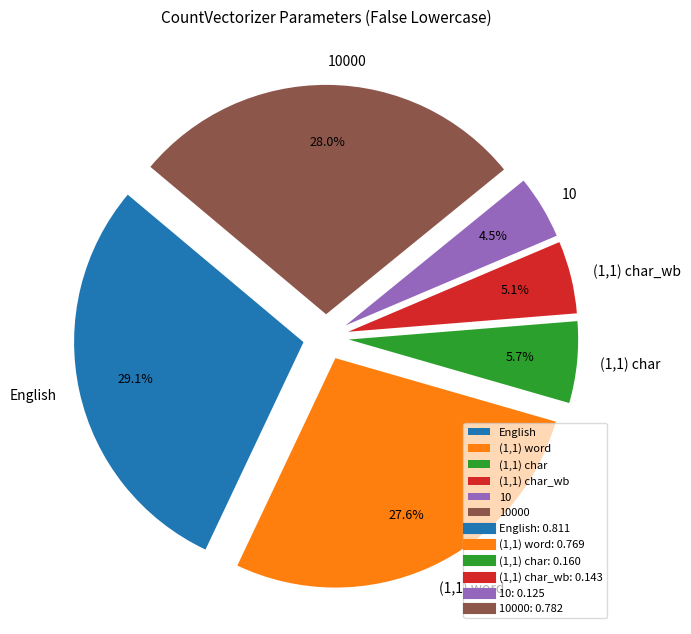

What is the ratio of the value at English to the value at 10?

6.5